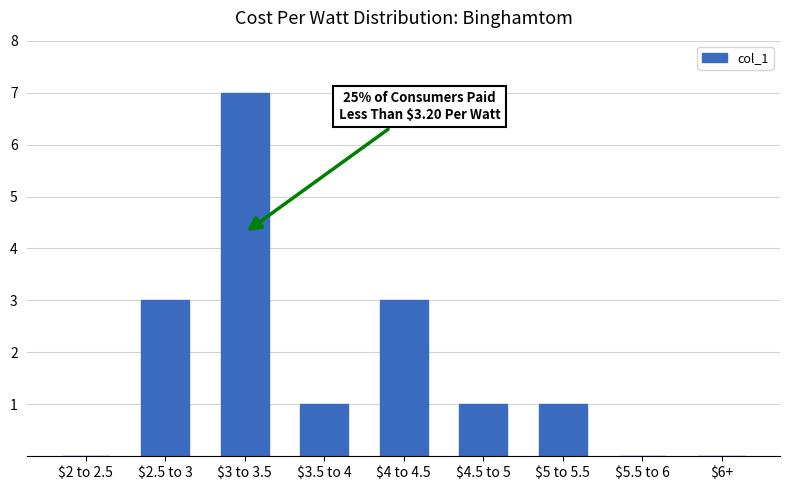

The value at $6+ is 0. True or false?

True